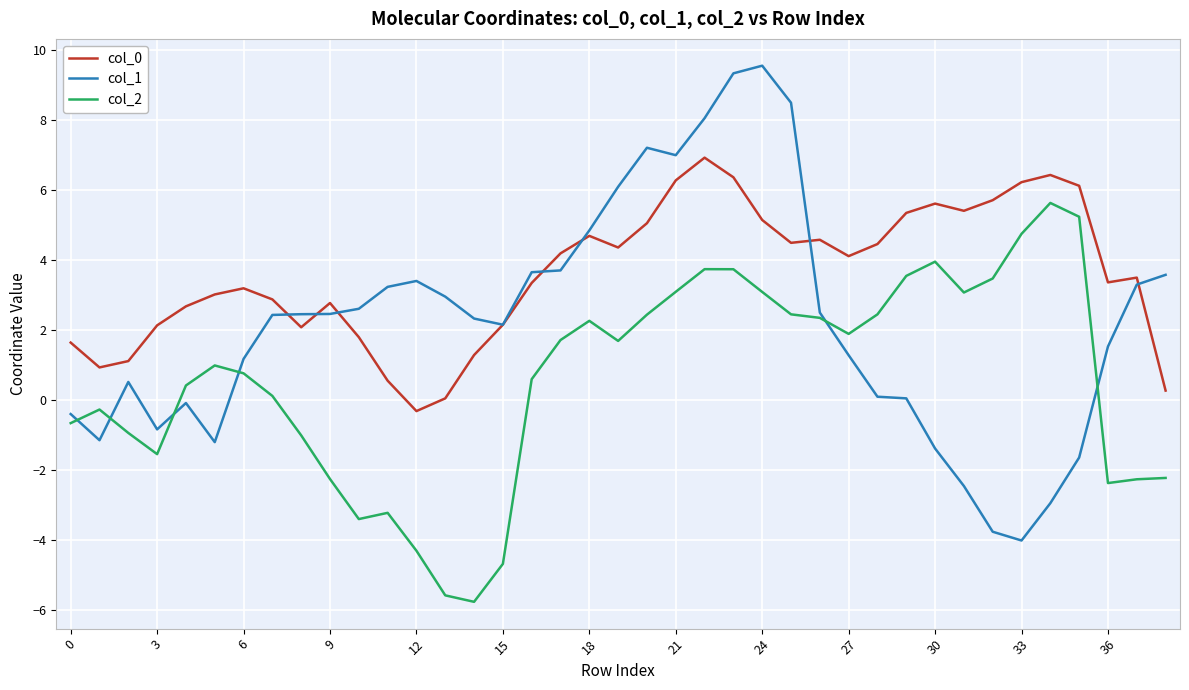

How many lines are shown in the chart?

3